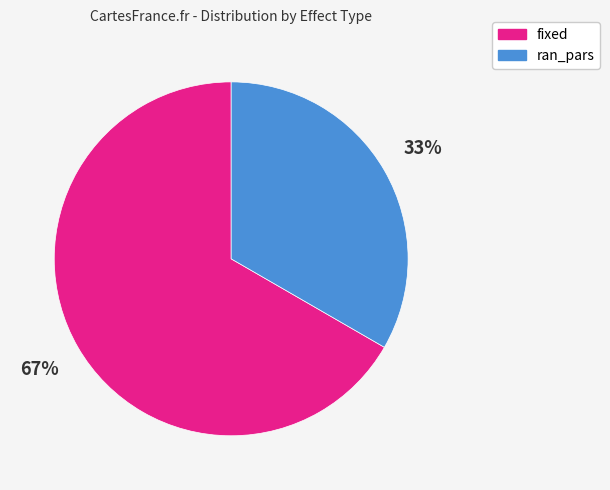

The fixed slice represents 67% of the pie. True or false?

True